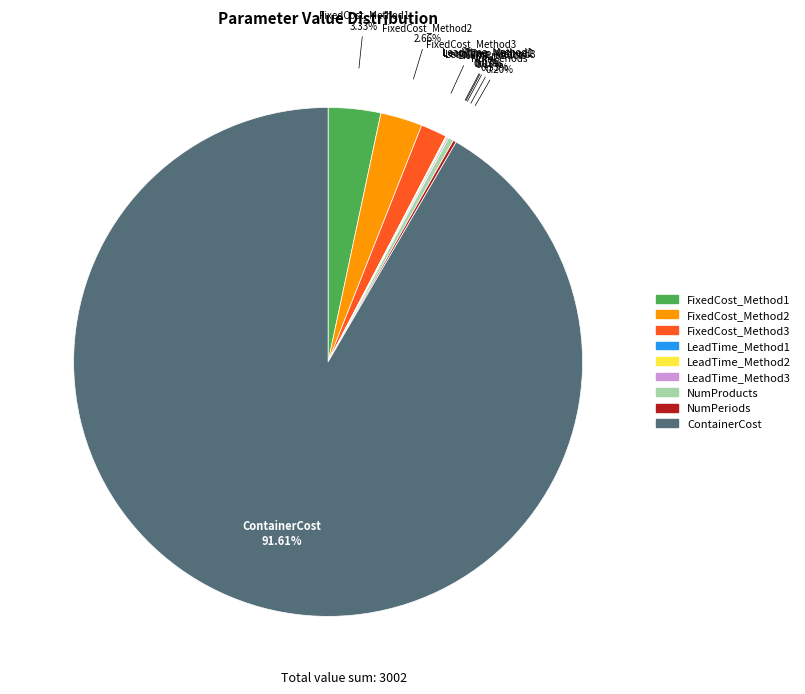

What is the largest slice in the pie chart?

ContainerCost